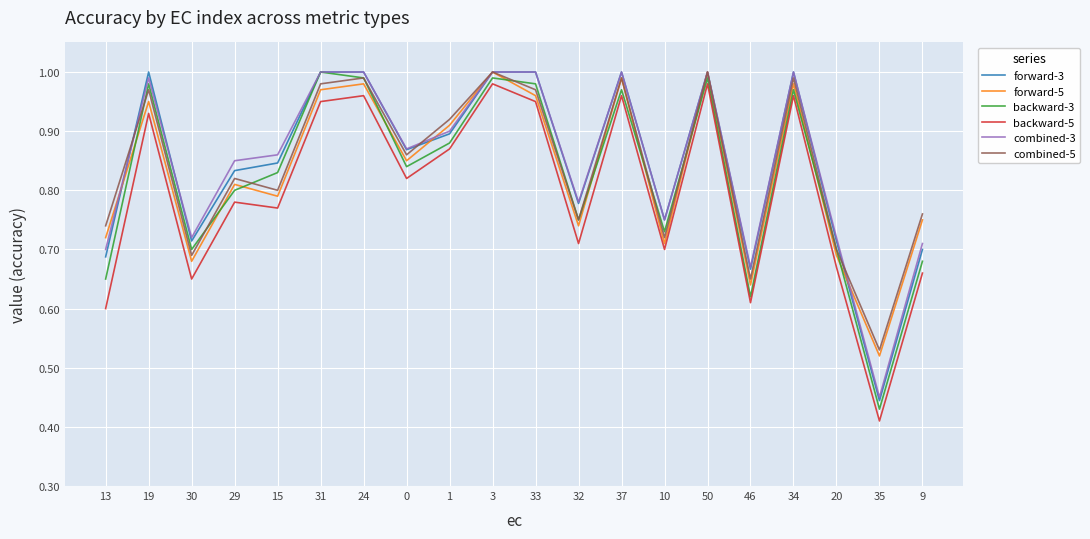

What is the sum of the backward-5 values at 1 and 35?

1.3